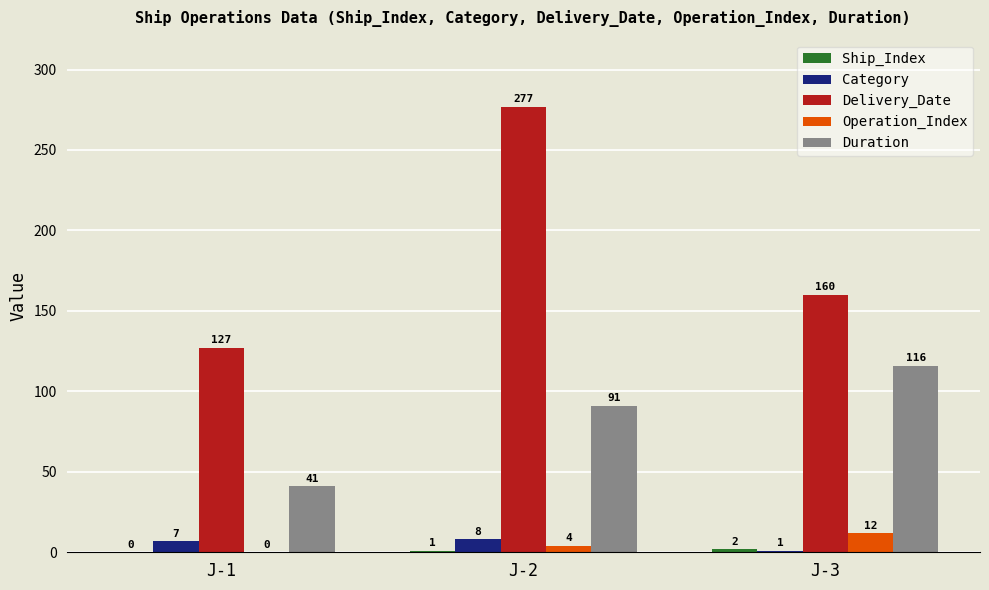

Count the number of categories in the chart.

3